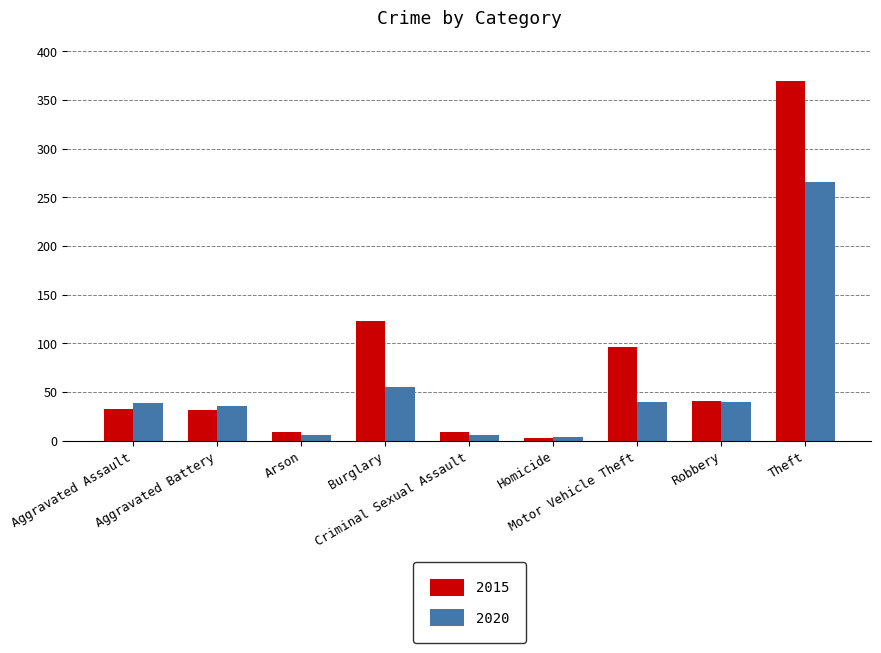

What is the difference between the maximum and minimum values in the 2020 series?

262